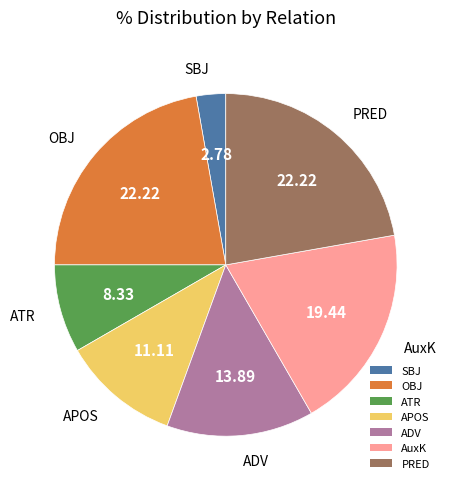

Which category has the smallest portion of the pie?

SBJ